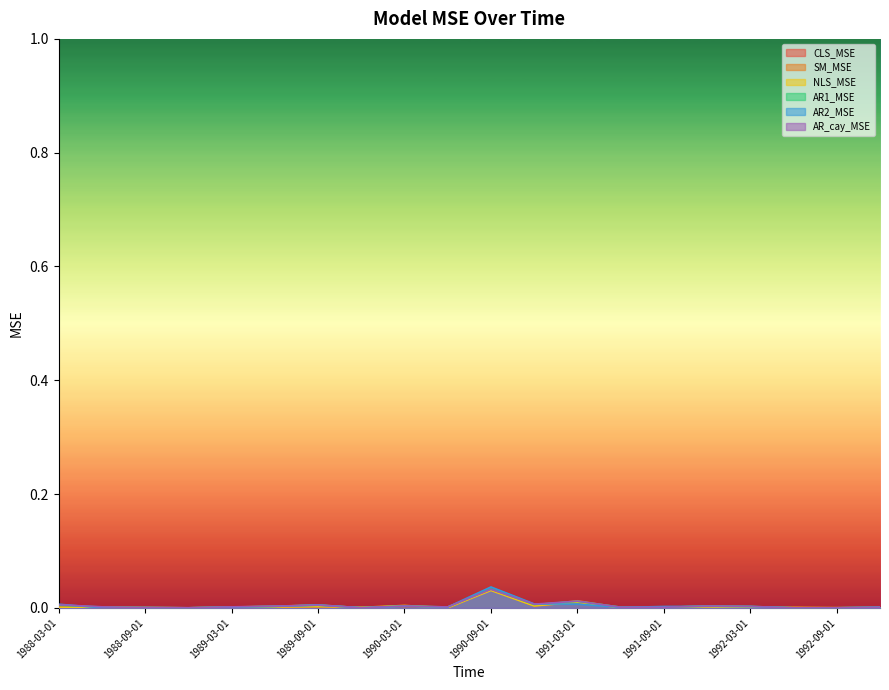

How many distinct data groups are displayed?

6